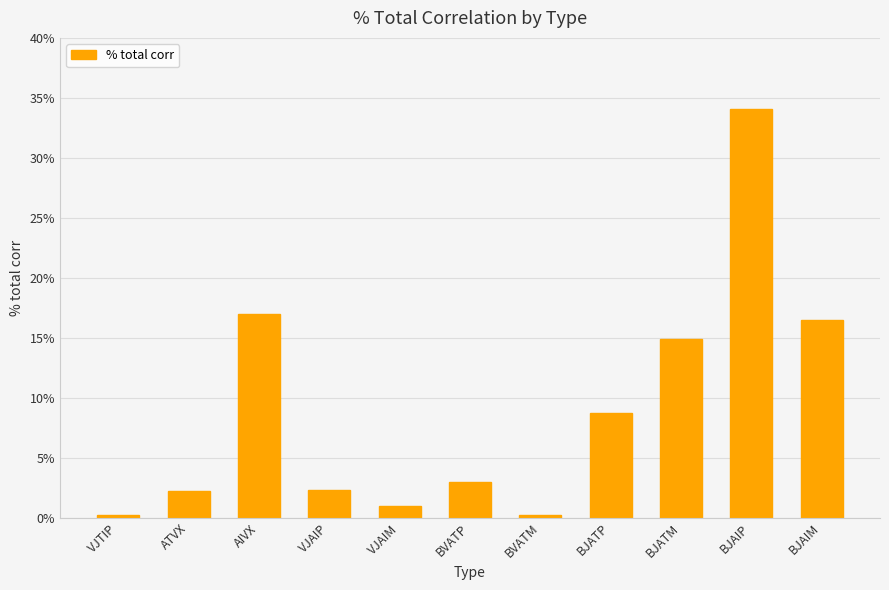

What is the difference between the values at BJAIM and BJATP?

7.8